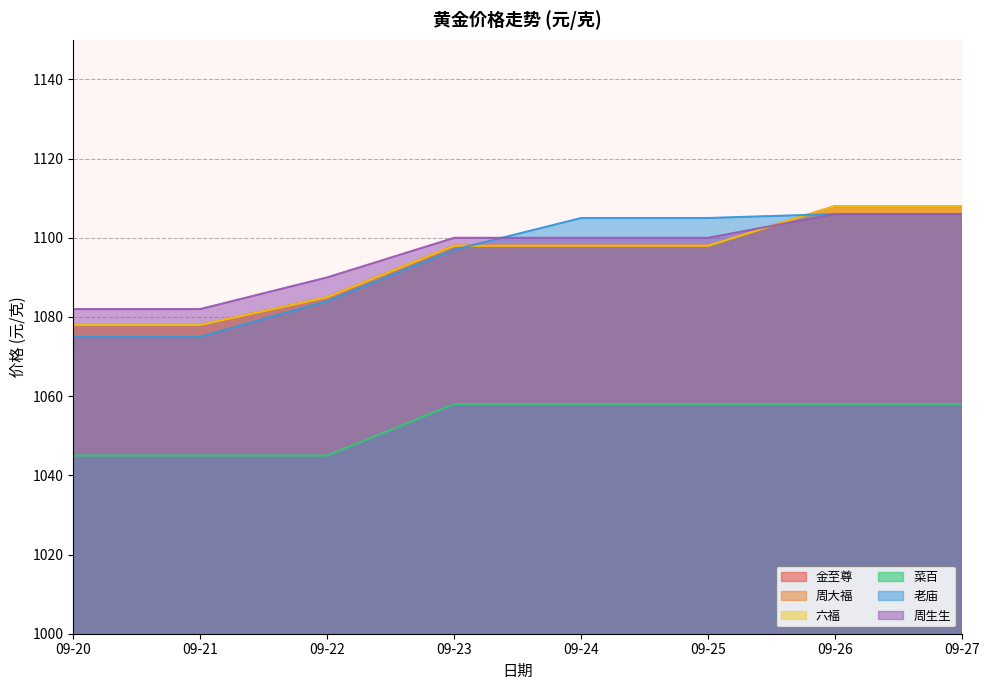

What is the difference between the 老庙 values at 09-26 and 09-20?

31